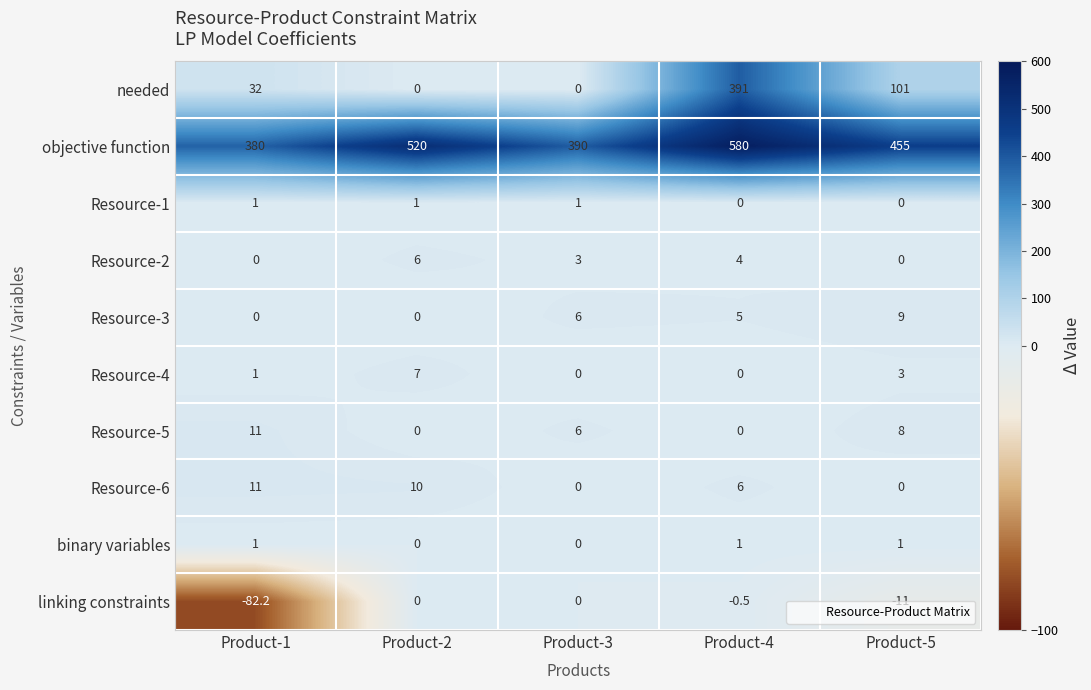

Count the number of categories in the chart.

5